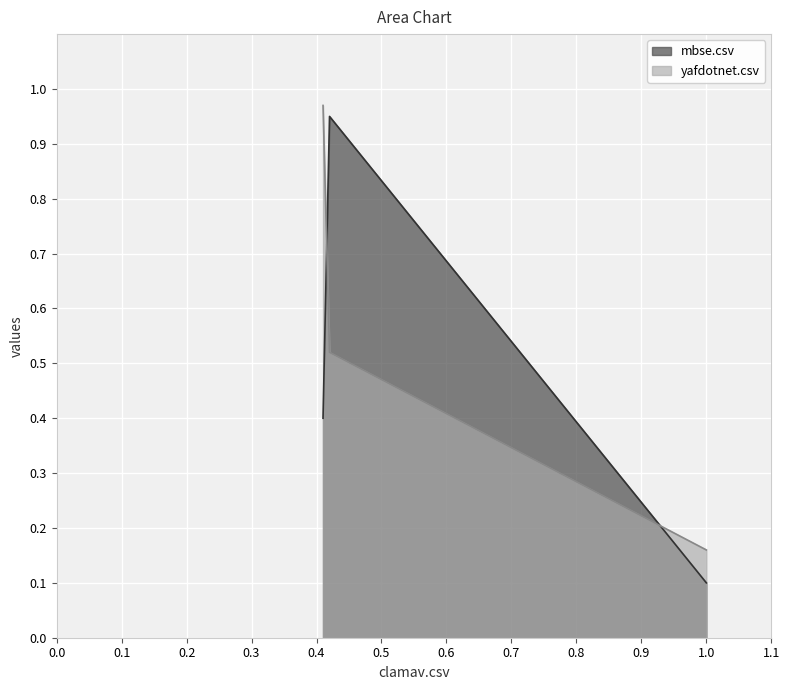

List the series in order of their overall mean, lowest first.

mbse.csv, yafdotnet.csv